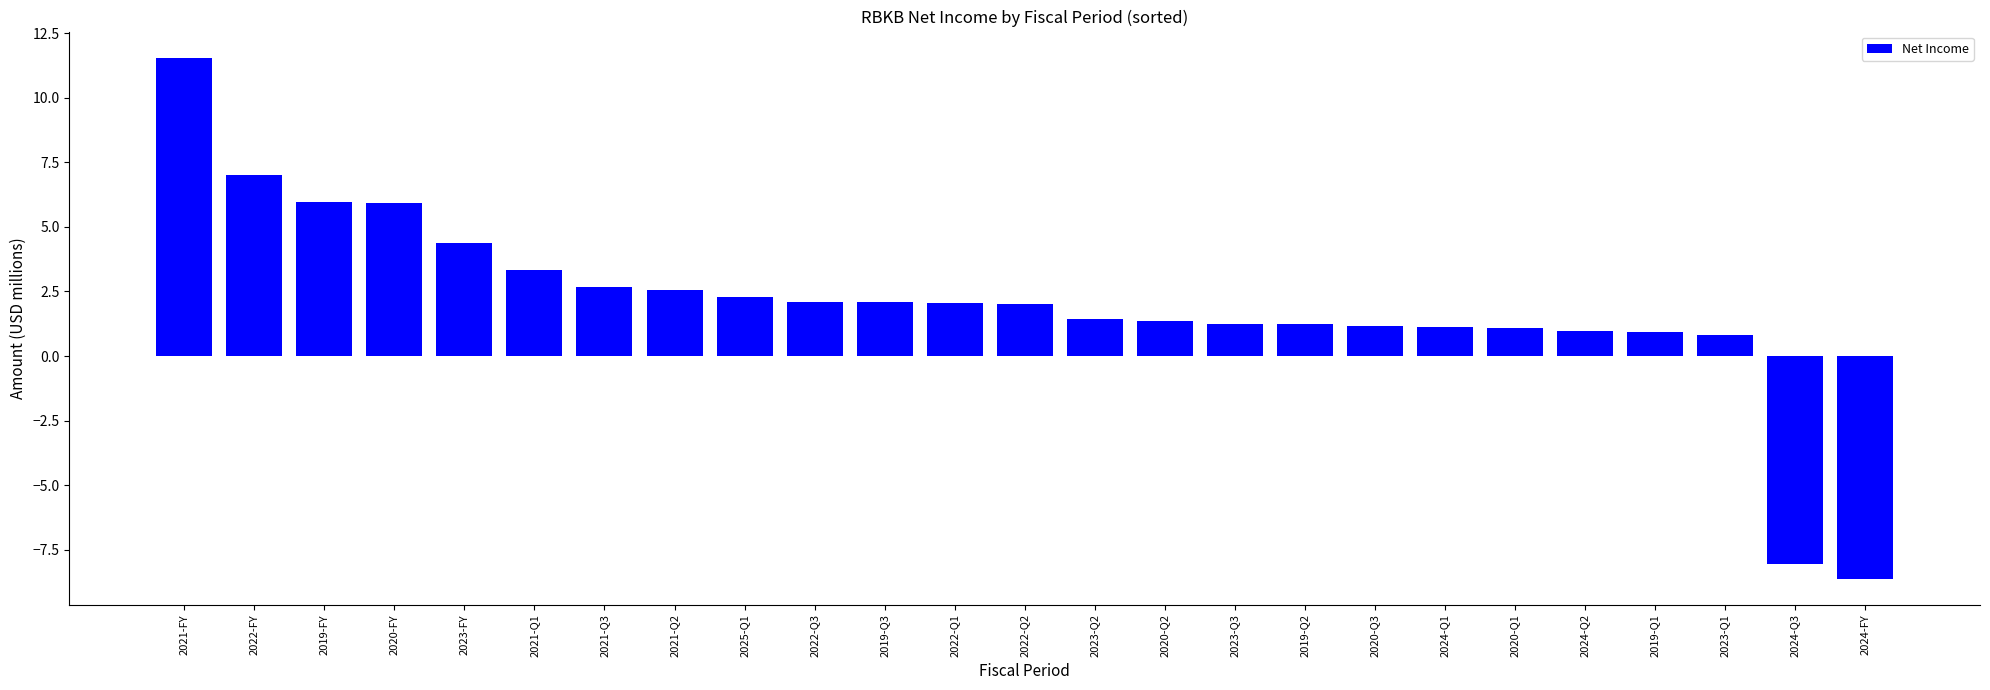

What is the value of the 10th bar from the left?

2.1